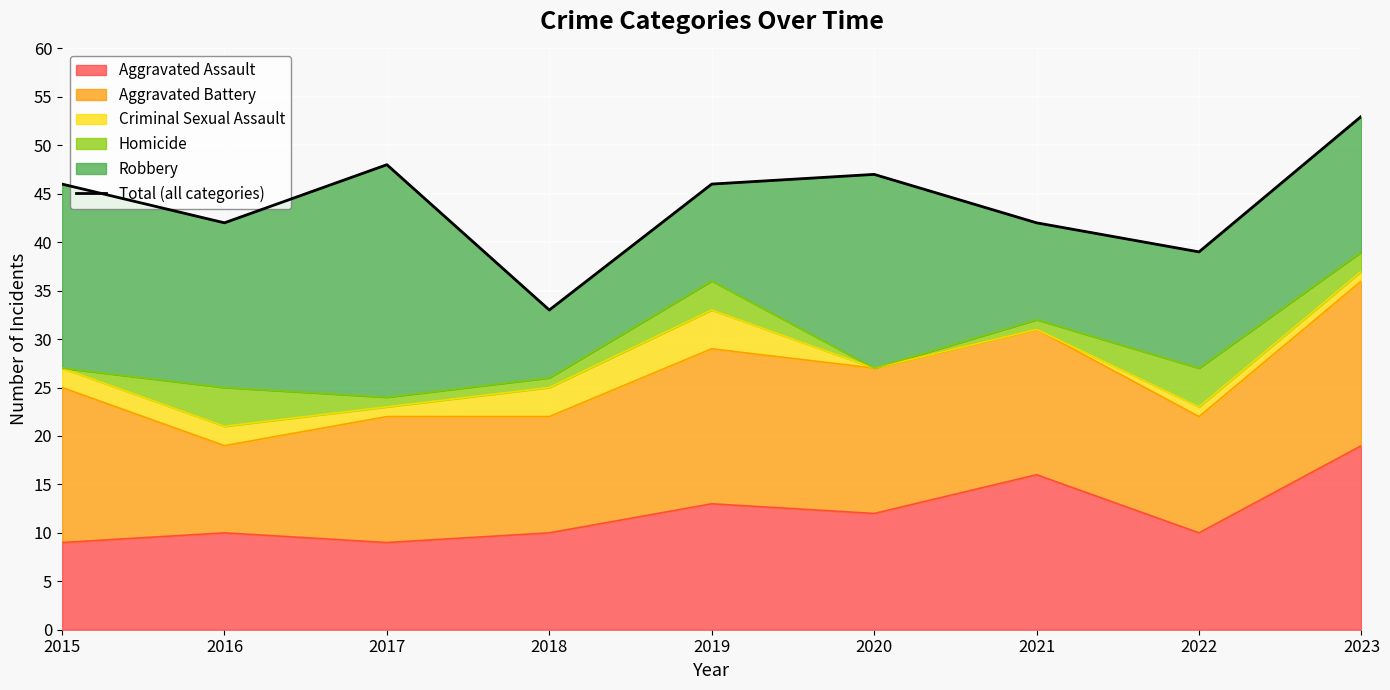

The value of Aggravated Assault at 2023 is 19. True or false?

True